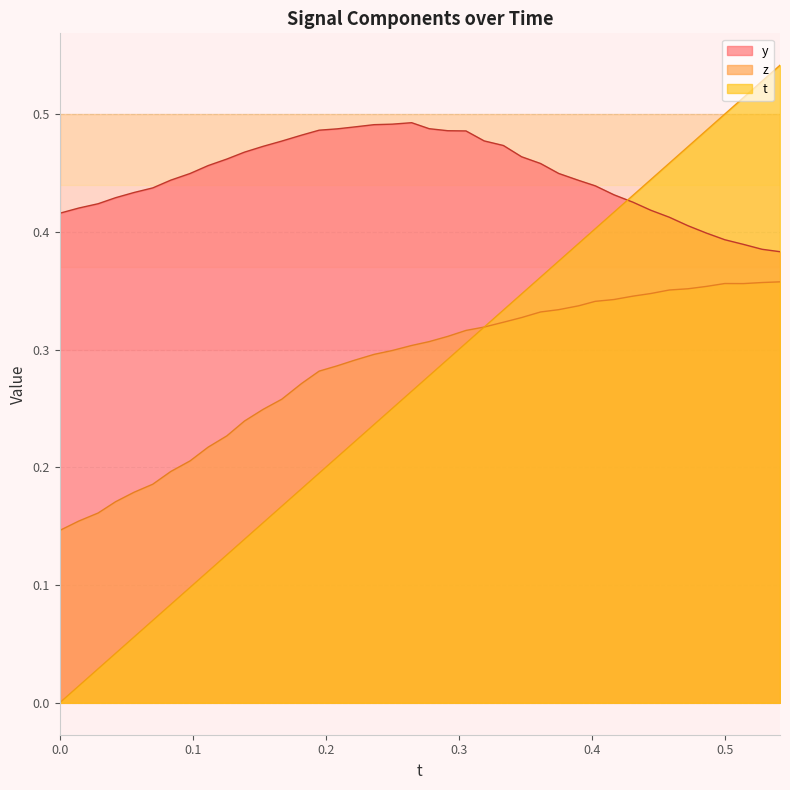

Which series has the largest range (max minus min)?

t